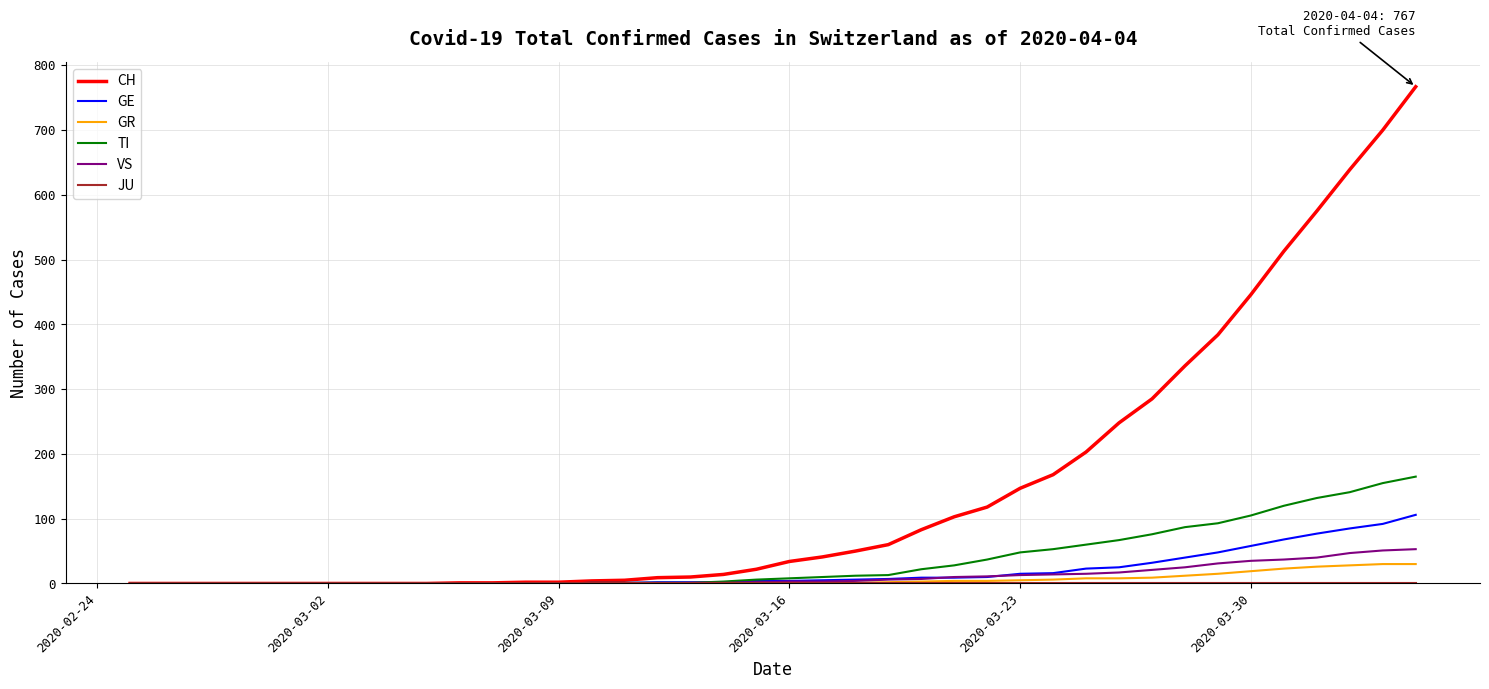

Which series has the largest total across all categories?

CH